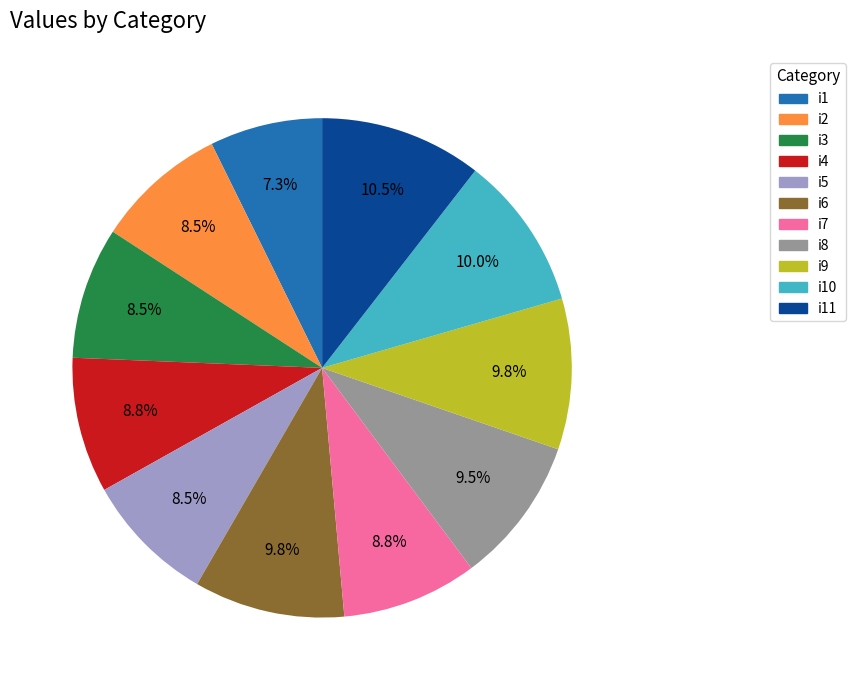

What percentage is the i4 slice, to the nearest percent?

9%